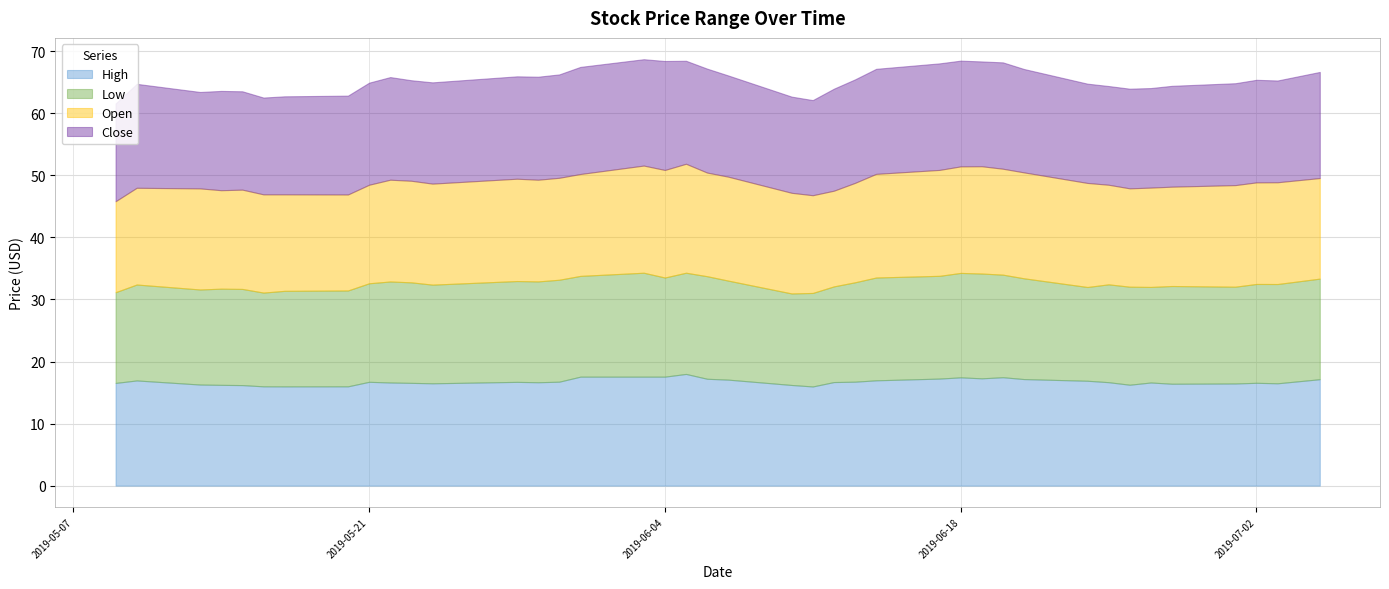

Where is the first local minimum for Close?

2019-05-13